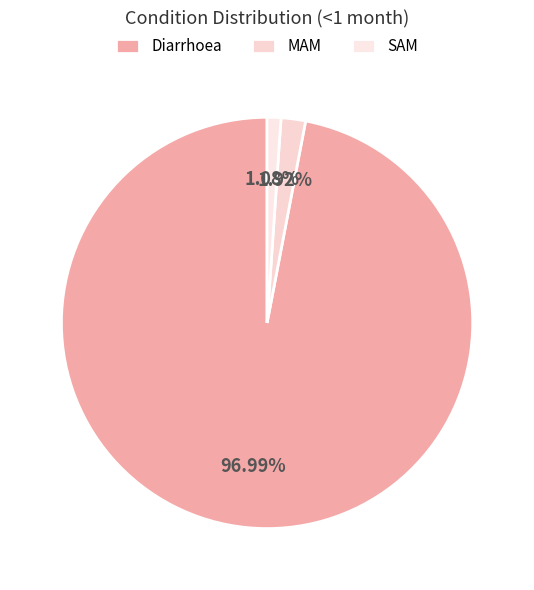

To the nearest percent, what is the difference between the largest and smallest slice percentages?

96%